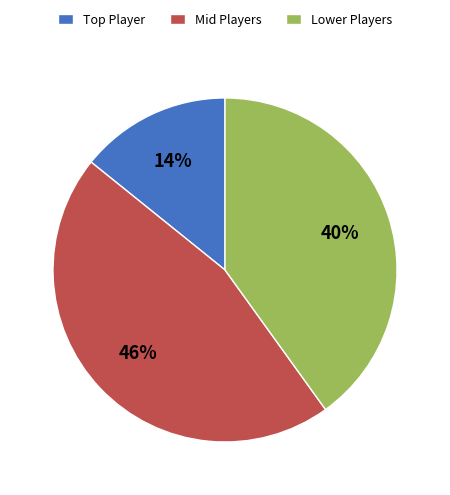

Combined, do Mid Players and Lower Players account for over 50%?

Yes